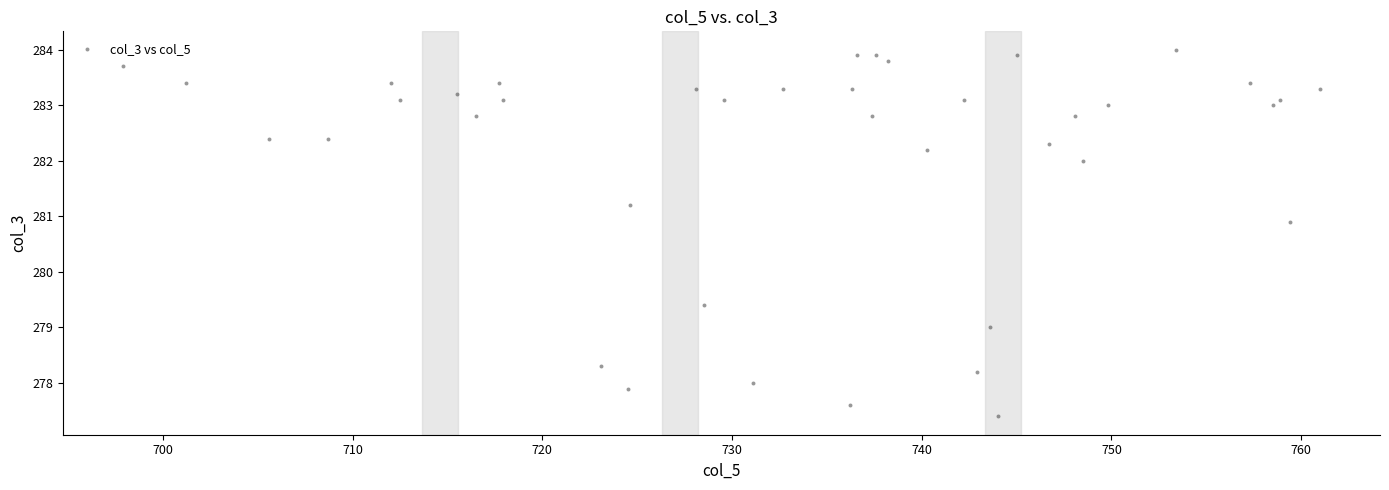

What Y value in the scatter plot is closest to 280?

279.4